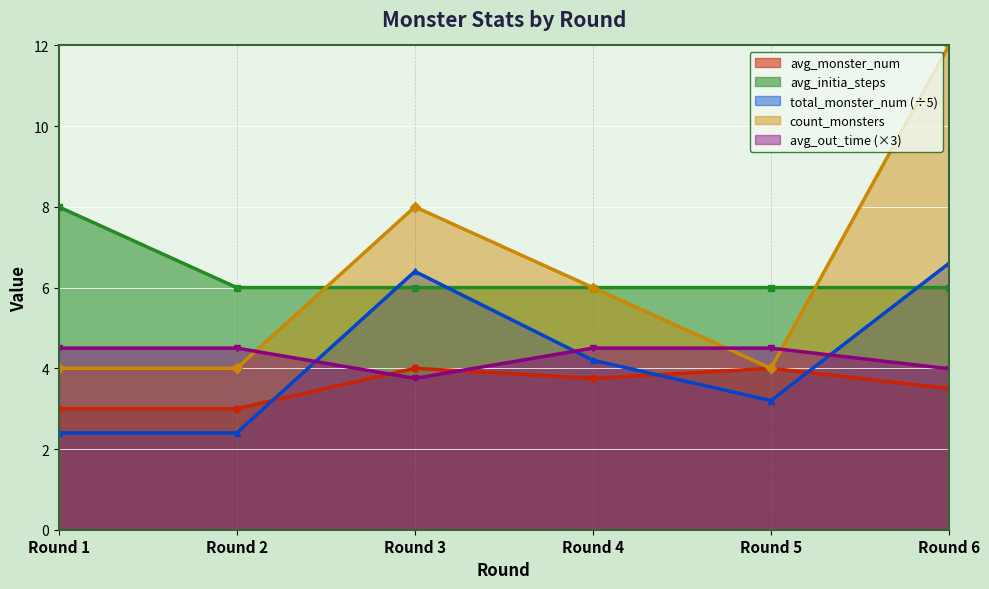

List the series in order of their peak value, highest first.

count_monsters, avg_initia_steps, total_monster_num (÷5), avg_out_time (×3), avg_monster_num